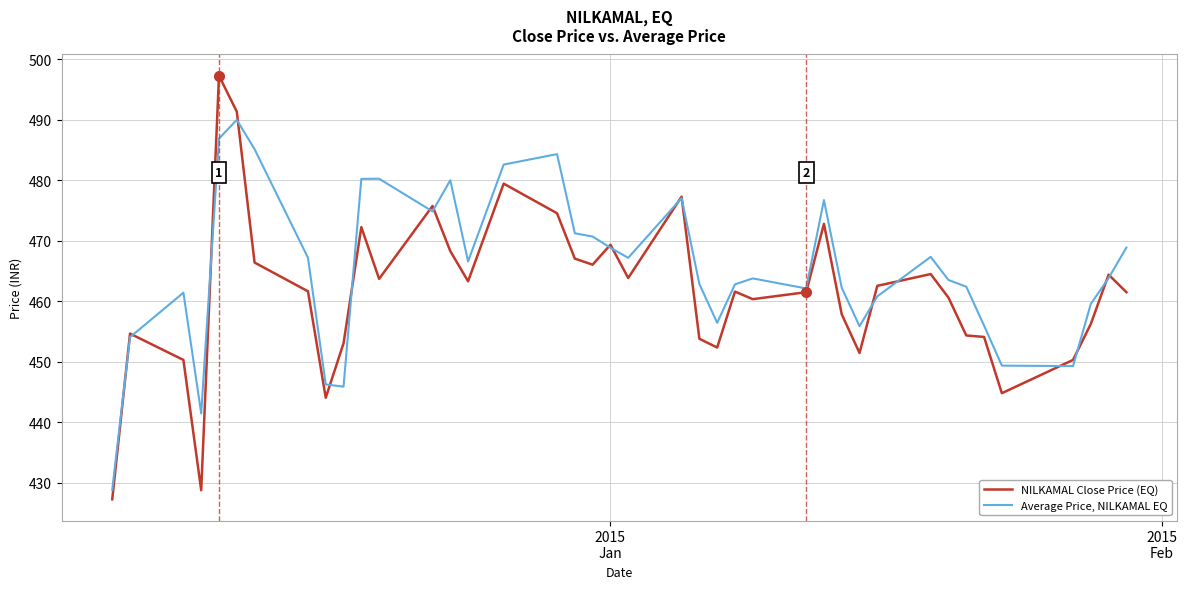

Which series has the largest total across all categories?

Average Price, NILKAMAL EQ